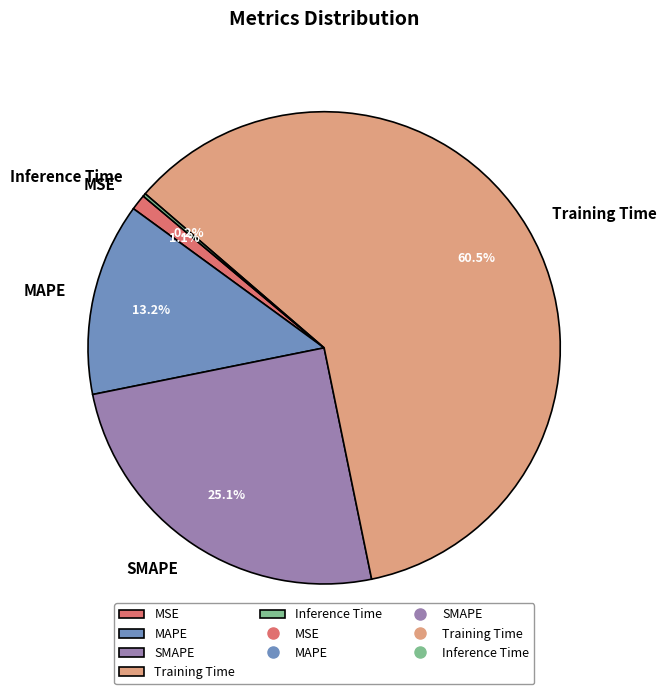

Which category has the biggest portion of the pie?

Training Time